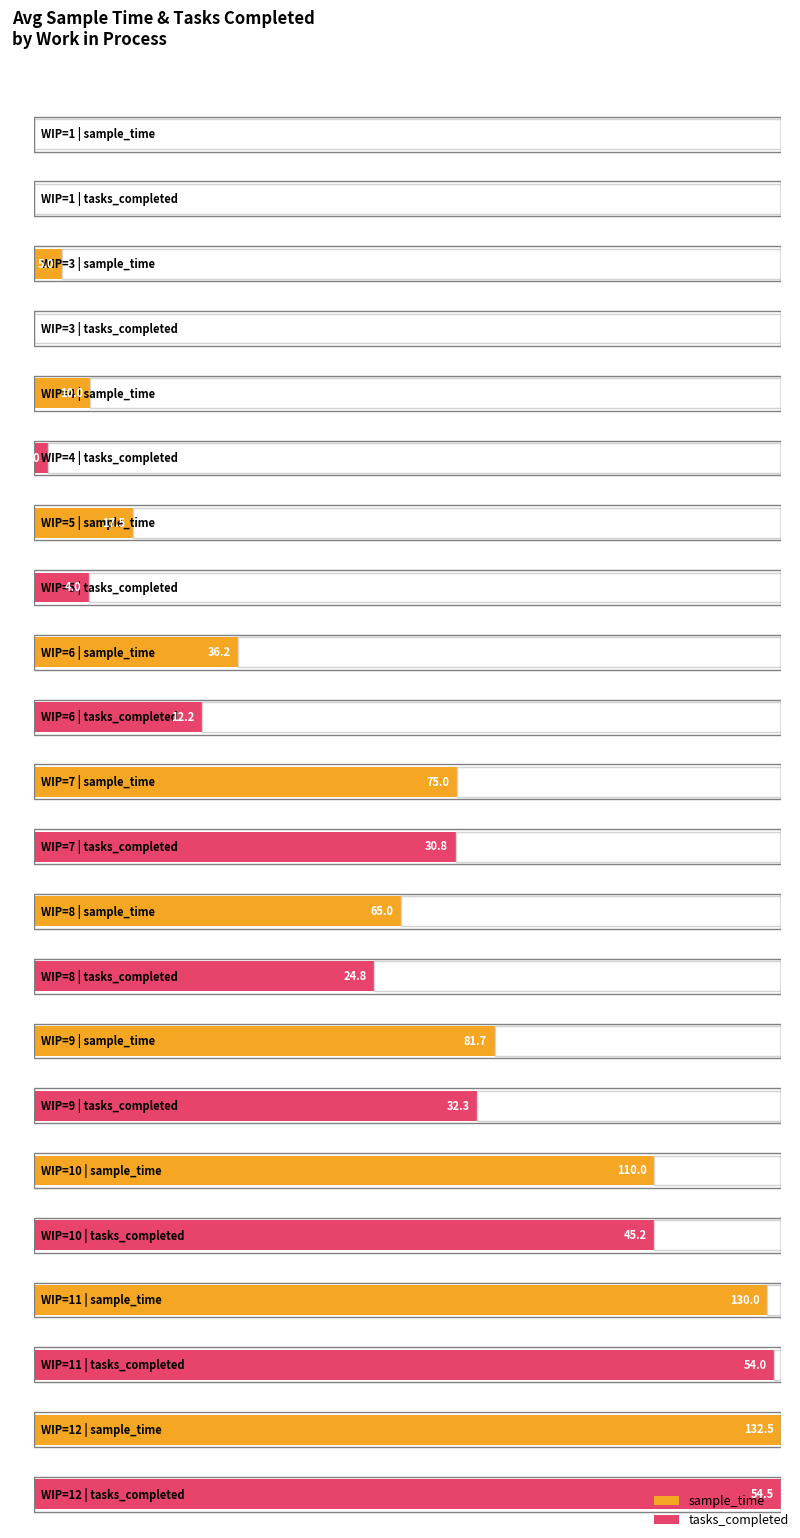

Is the value of tasks_completed at 90 greater than the value of sample_time at 70?

No